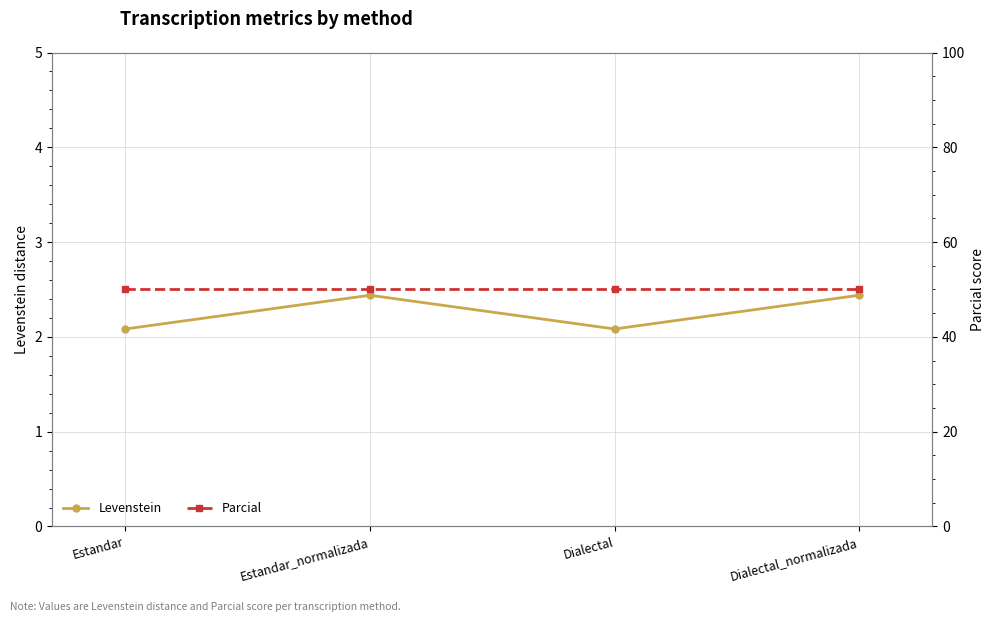

Which category has the lowest value in the Levenstein series?

Estandar